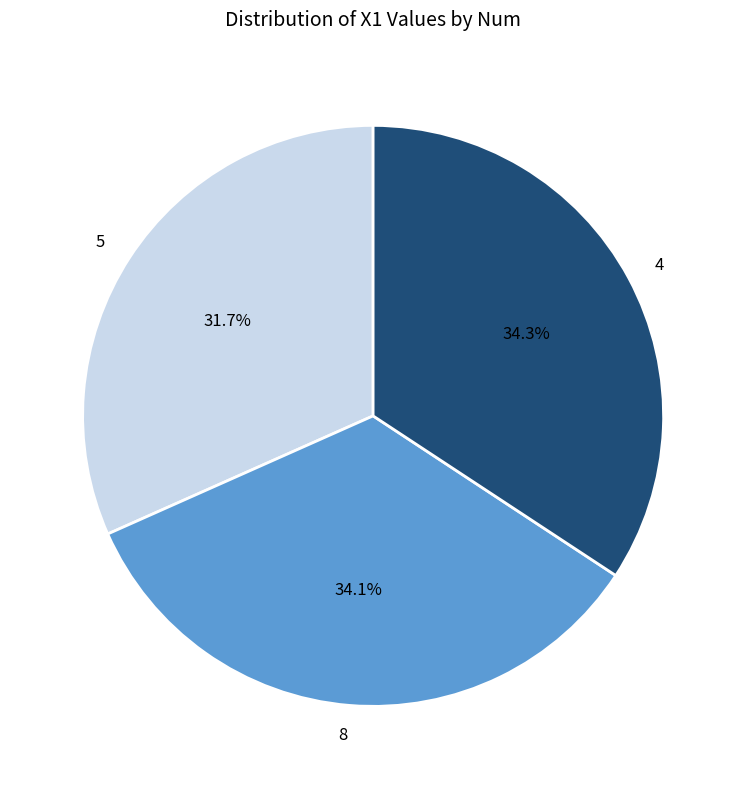

The 4 slice represents 34% of the pie. True or false?

True